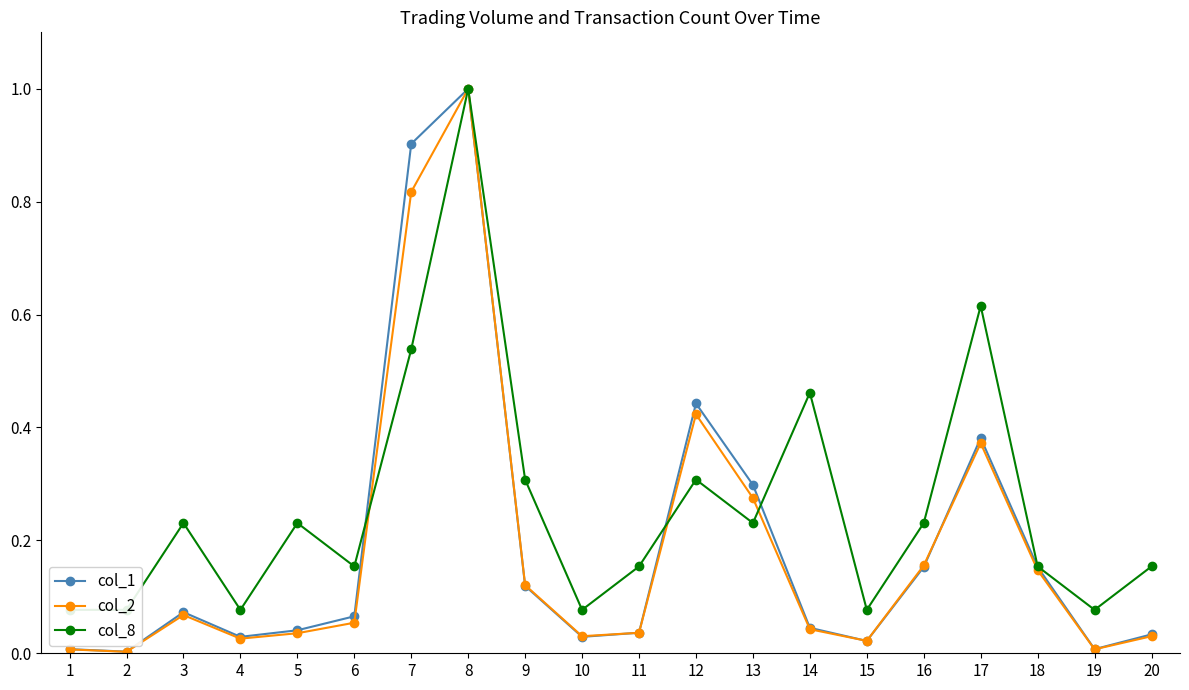

Between 15 and 20, which is larger?

20